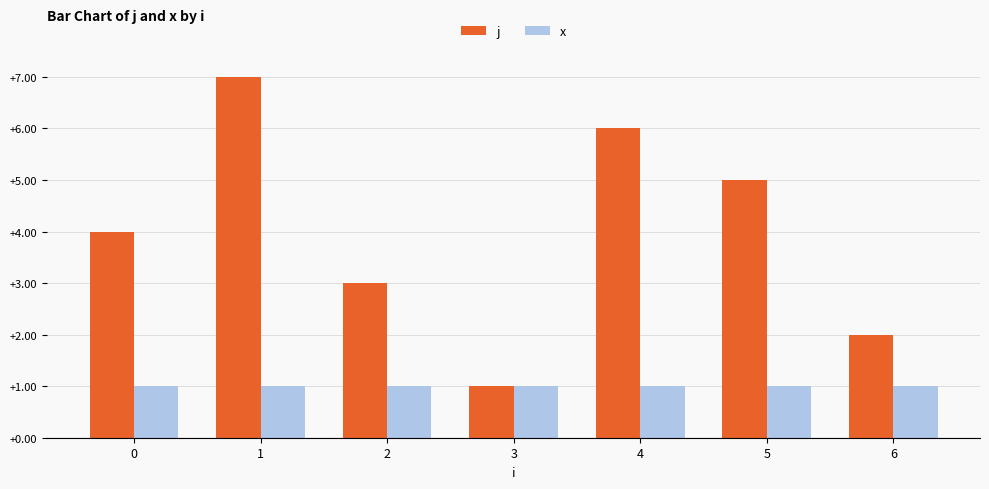

Is it true that x equals 2 at 1?

False